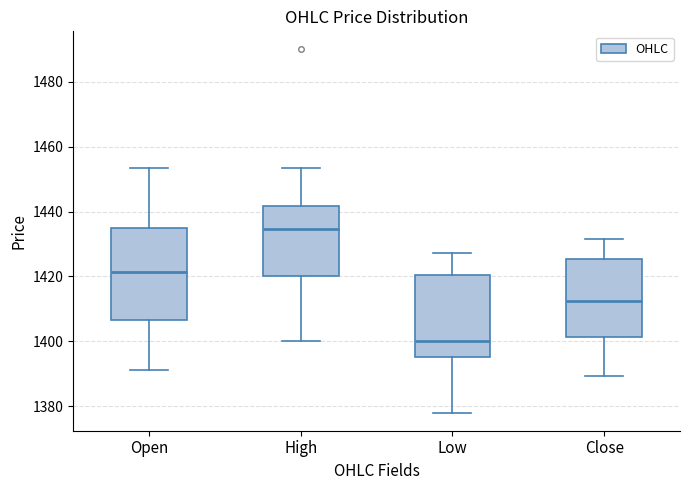

Reading left to right, read every box against the y-axis: the position of its median line, the range the box covers, and the ends of its whiskers. The values are not printed on the chart, so give them approximately, as read against the axis.

Open: median 1422, box 1406 to 1436, whiskers 1392 to 1454
High: median 1434, box 1420 to 1442, whiskers 1400 to 1454
Low: median 1400, box 1396 to 1420, whiskers 1378 to 1428
Close: median 1412, box 1402 to 1426, whiskers 1390 to 1432